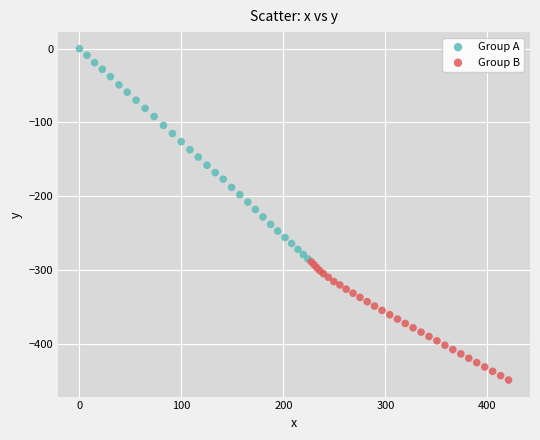

Which series has the widest spread of Y values?

Group A